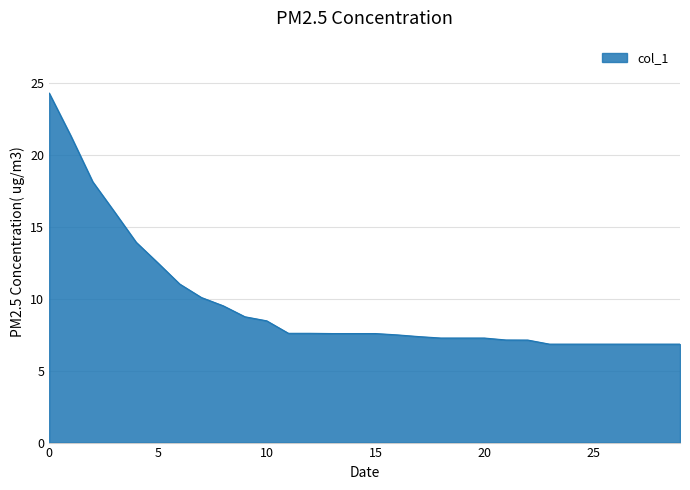

What is the difference between the maximum and minimum values?

17.5